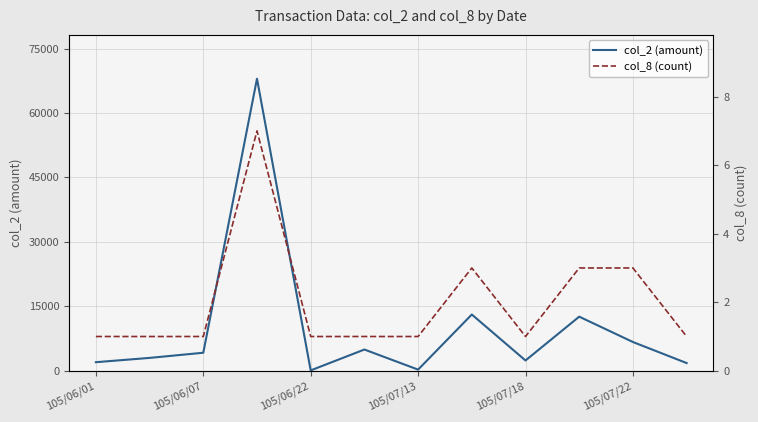

What is the sum of the col_8 (count) values at 9 and 105/07/18?

4